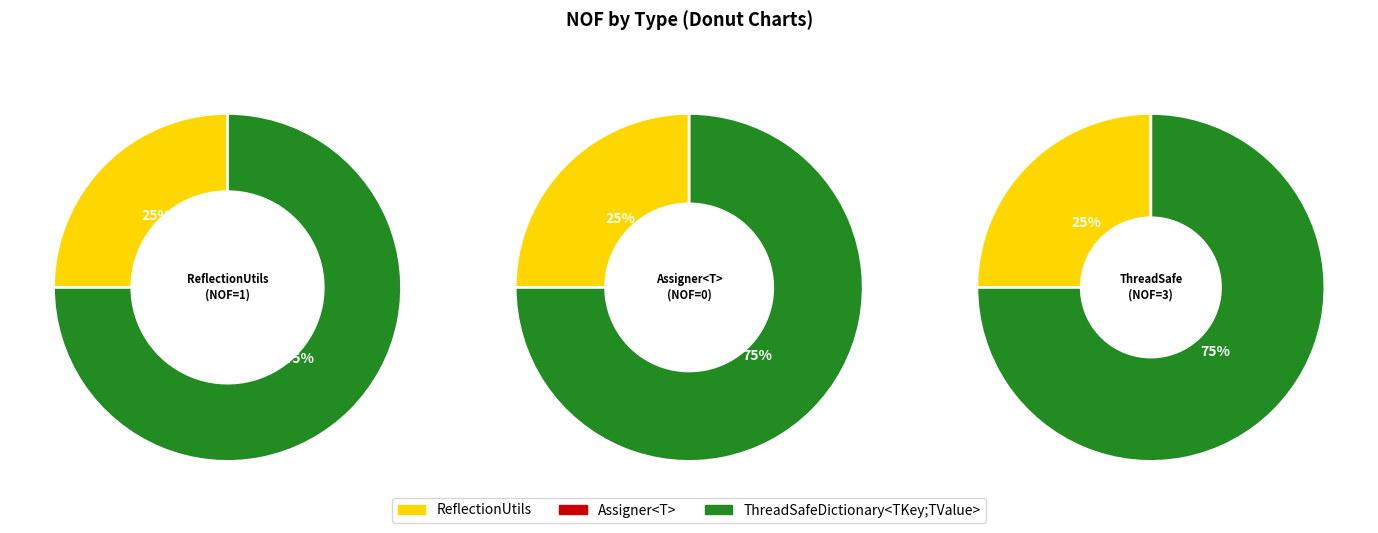

Count the number of slices in the pie.

3